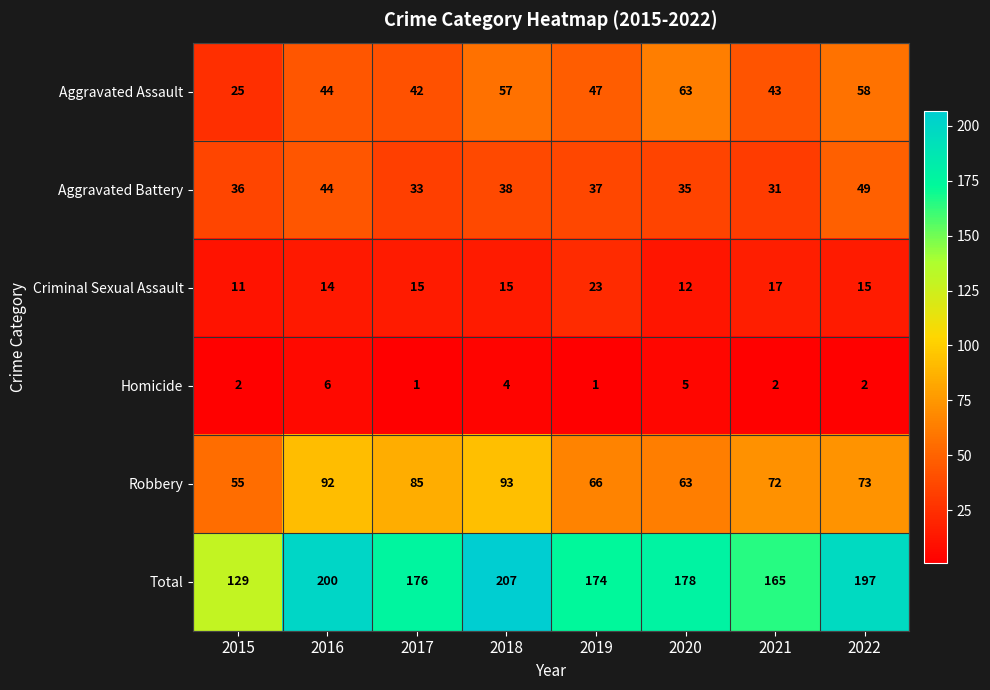

What is the difference between the Aggravated Assault values at 2015 and 2022?

33